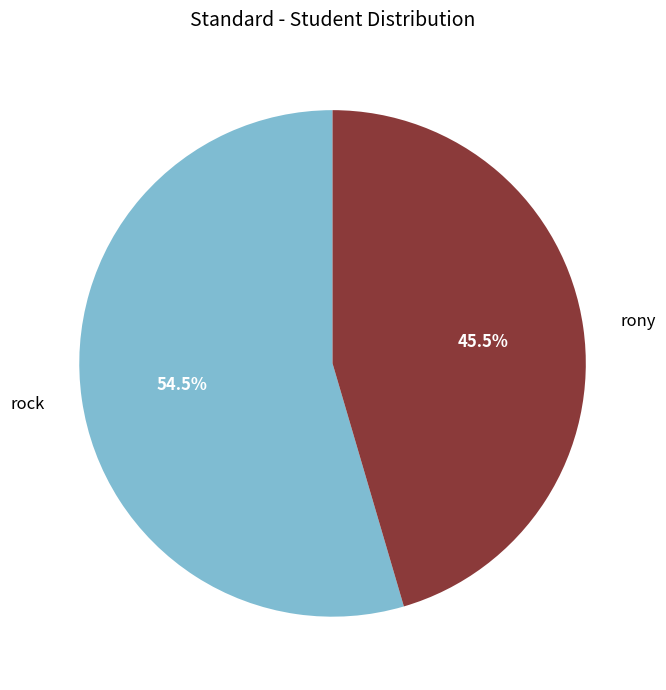

Which category accounts for the majority?

rock